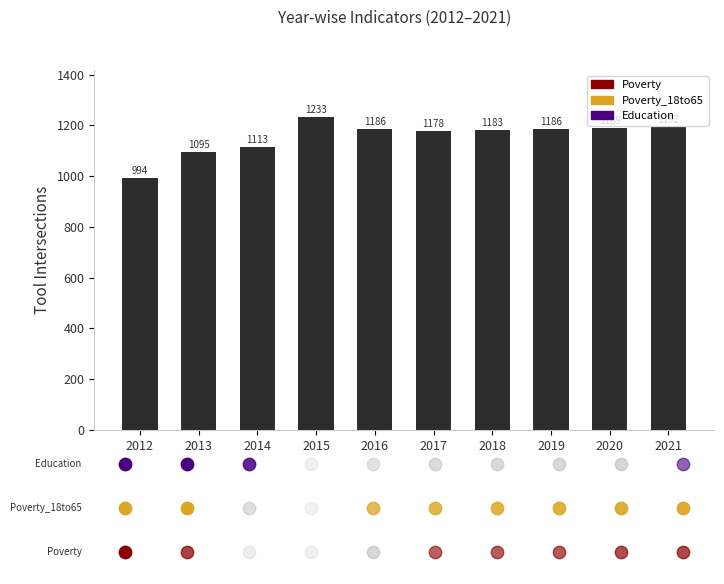

What is the ratio of the value at 2016 to the value at 2015?

1.0